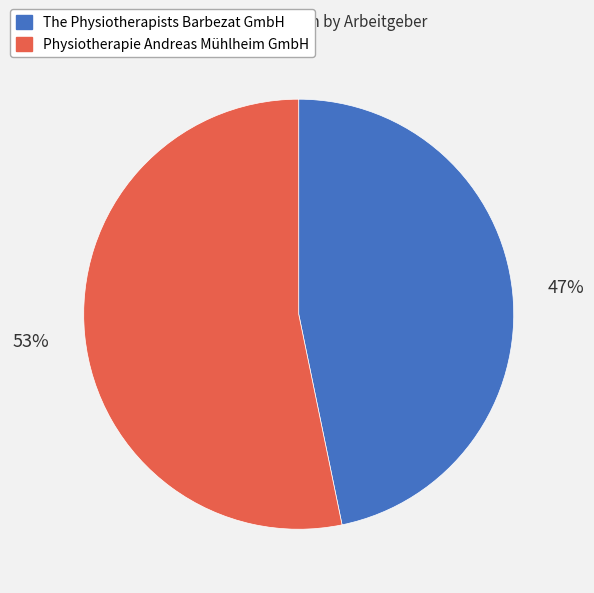

To the nearest percent, what is the average slice percentage?

50%